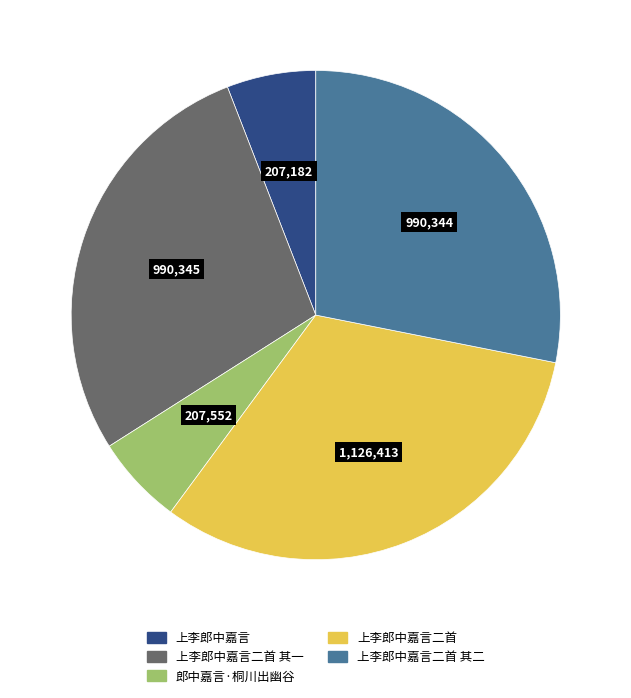

Does any single category account for the majority?

No